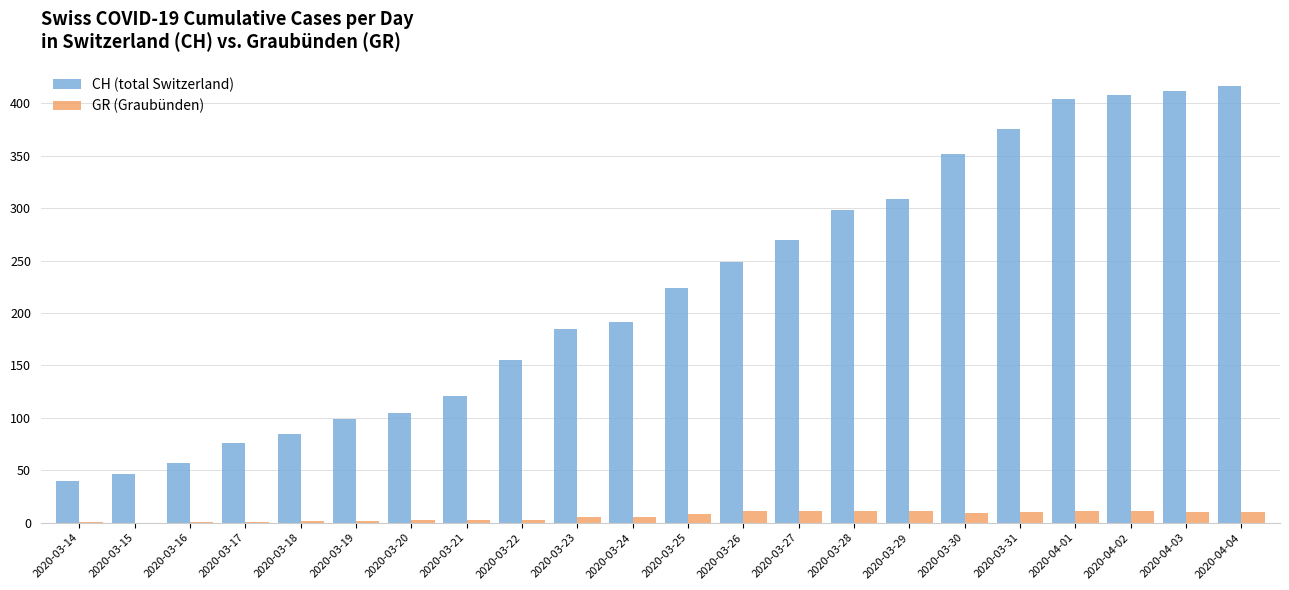

True or false: CH (total Switzerland) has a value of 309 at 2020-03-29.

True